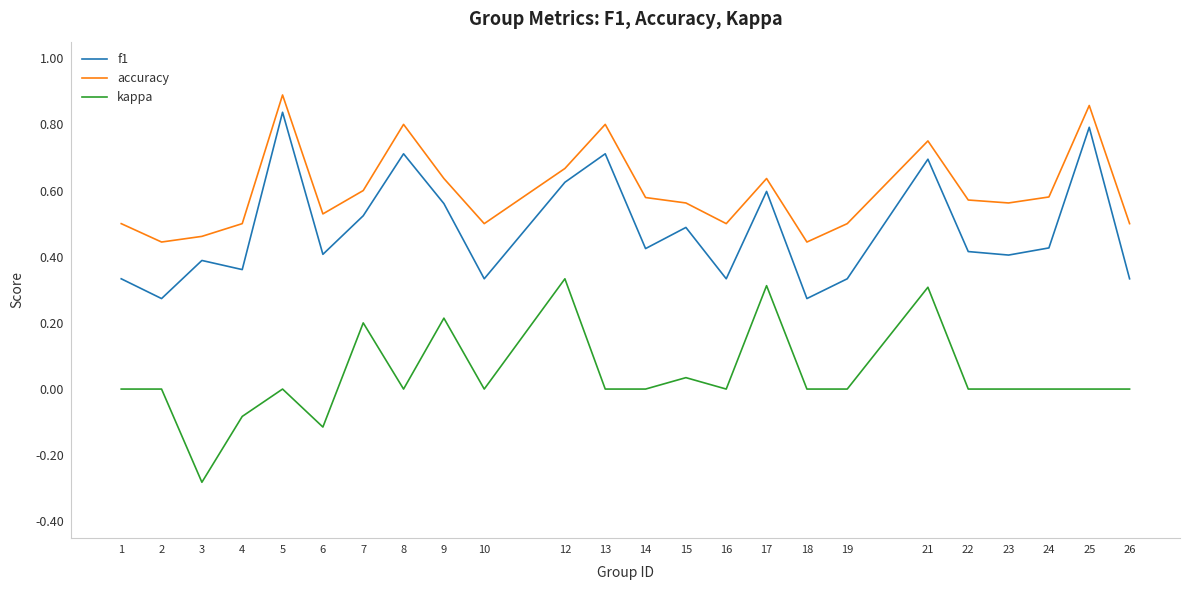

The value of accuracy at 15 is 0.6. True or false?

True